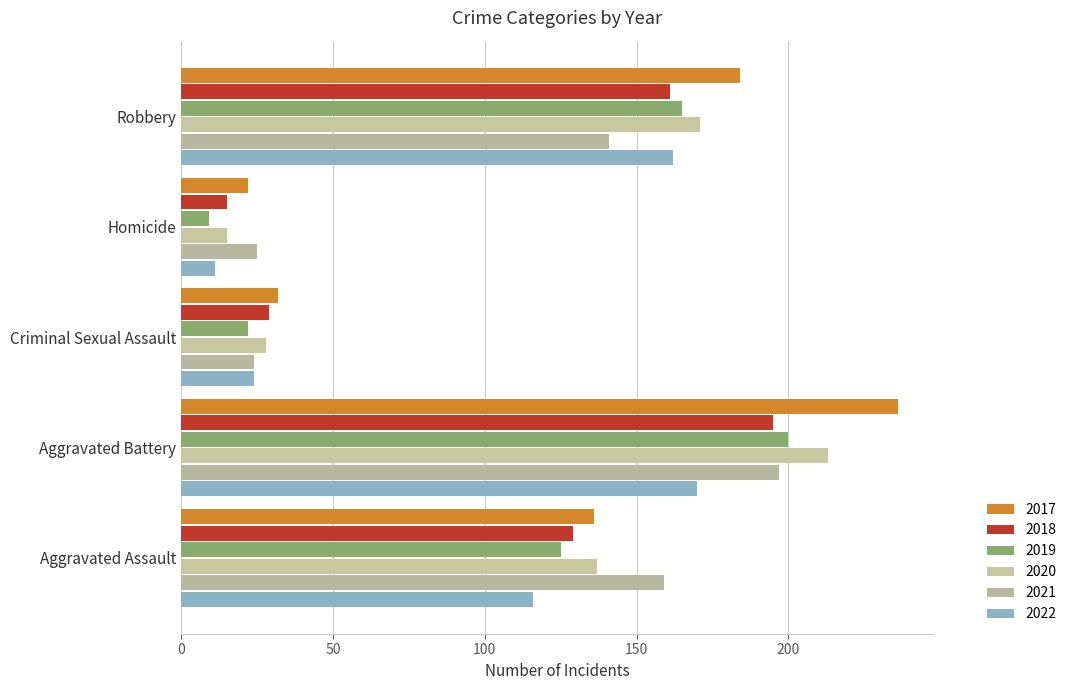

Which category has the lowest value across all series?

Homicide